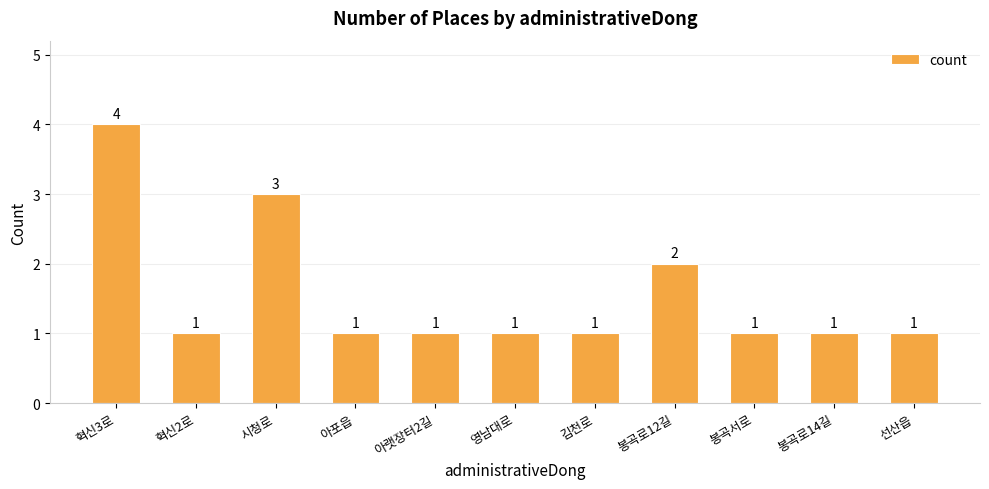

What is the label of the 8th bar from the right?

아포읍